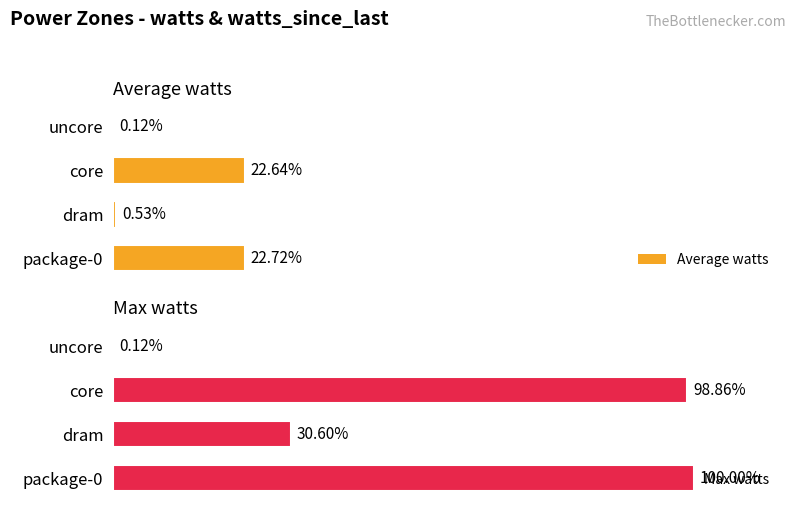

Rank the series at package-0 from highest to lowest value.

Max watts, Average watts